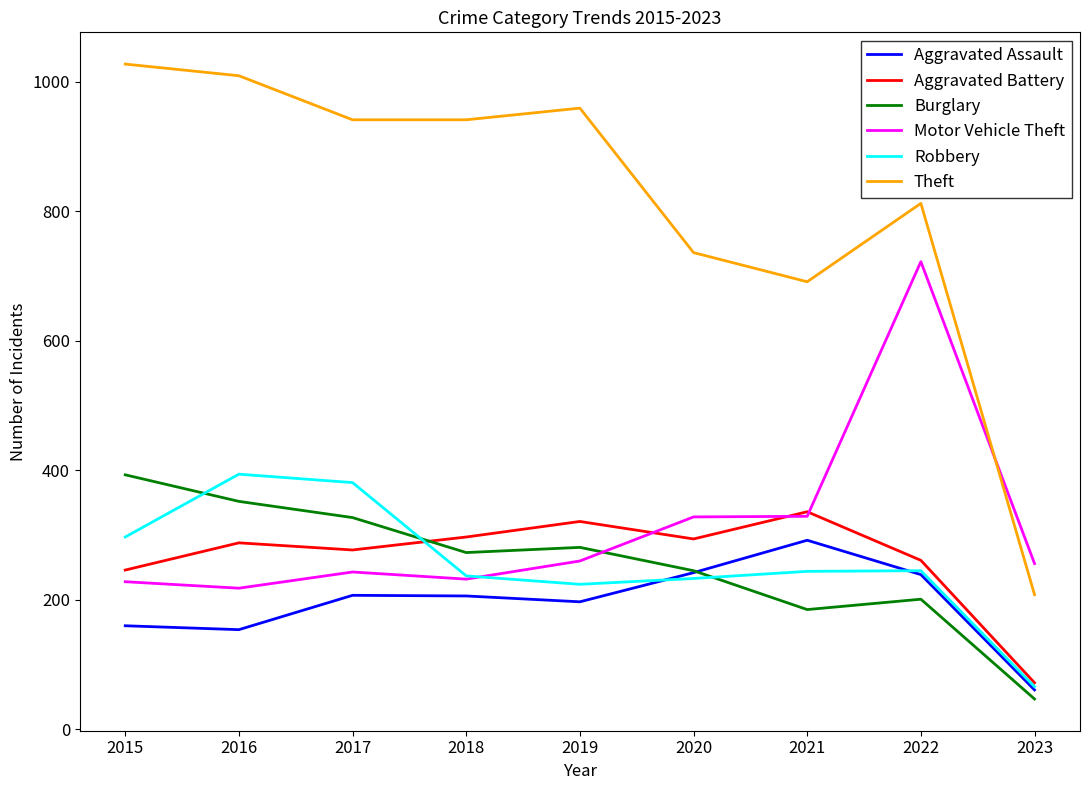

What is the maximum value shown in the chart?

1027